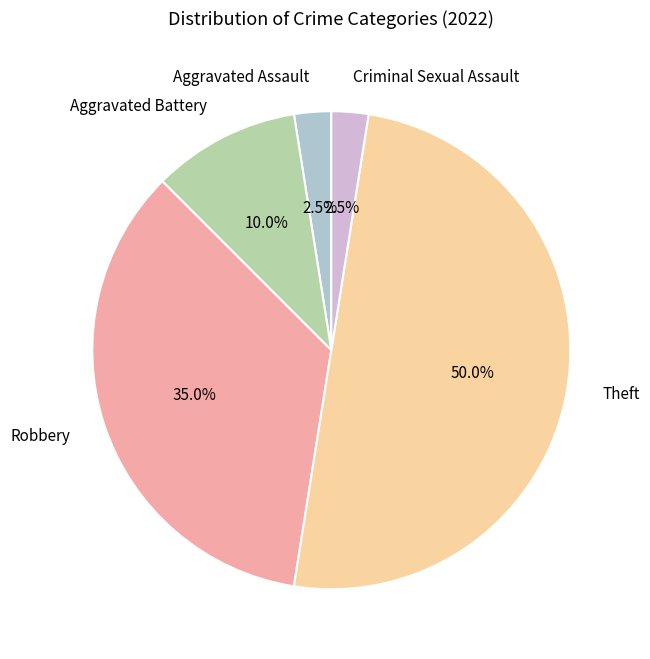

Do Theft and Aggravated Assault together represent more than half of the pie?

Yes